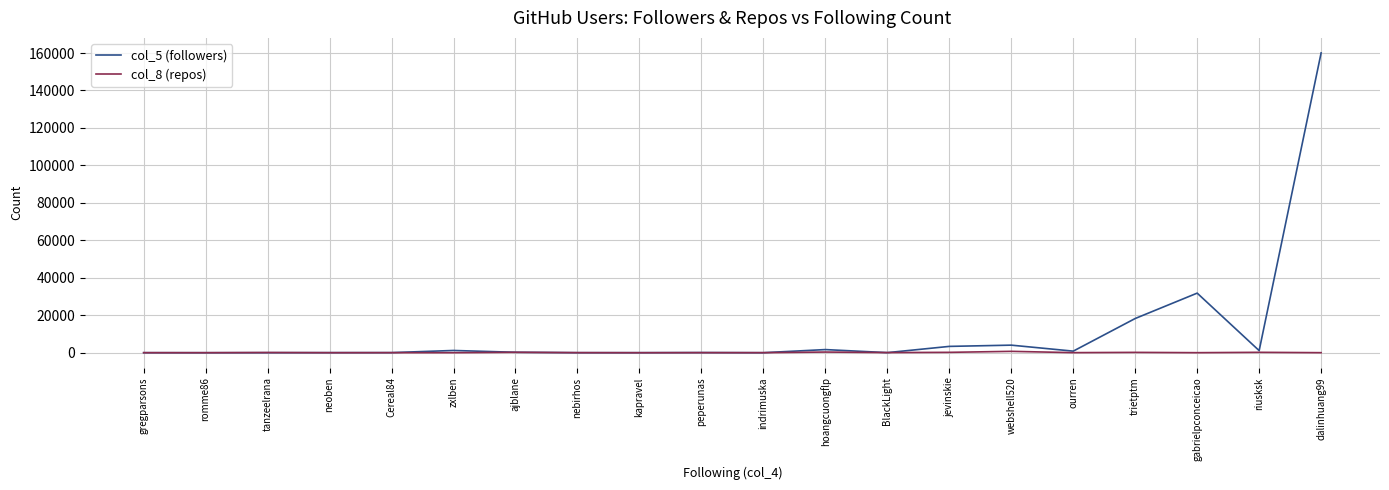

What position from the right is zxlben?

15